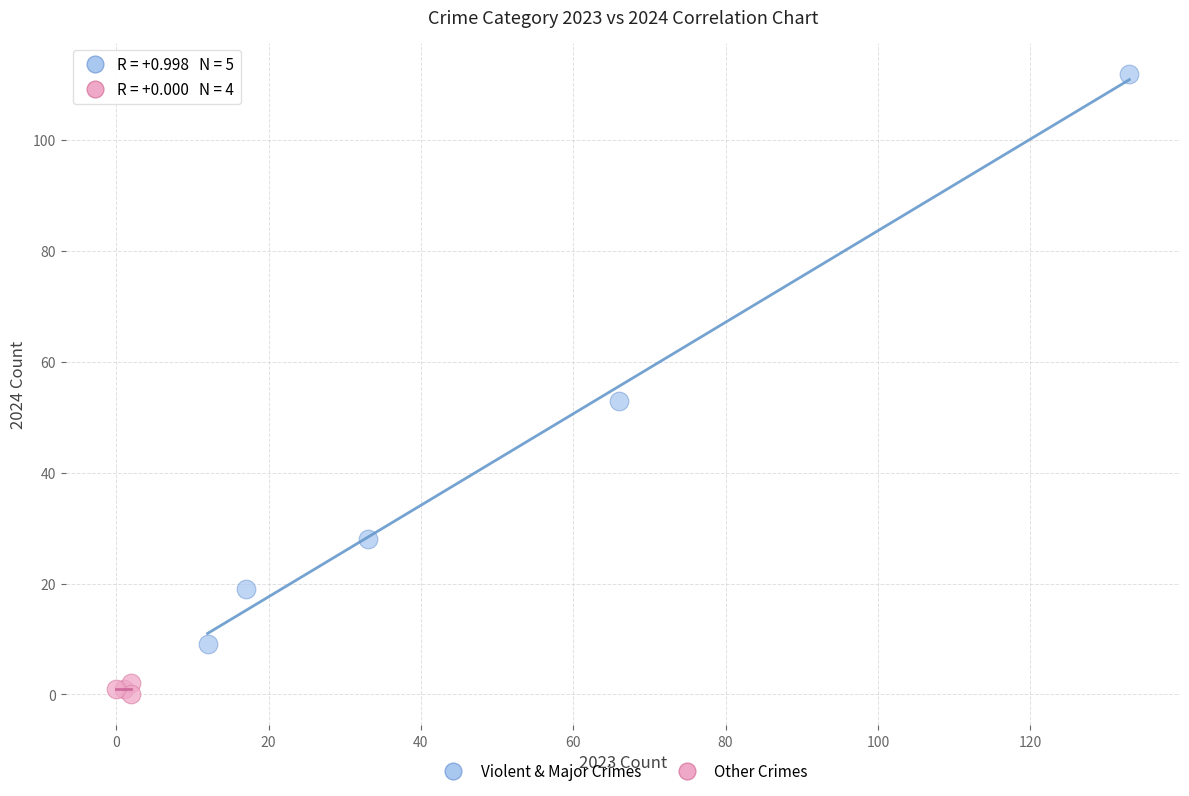

Which series contains the lowest Y value?

Other Crimes